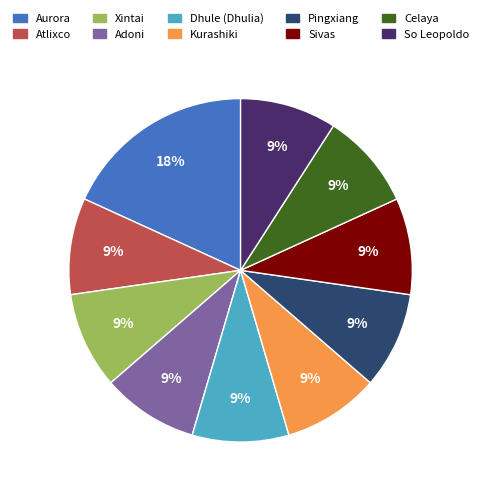

Does Pingxiang account for over 50% of the chart?

No